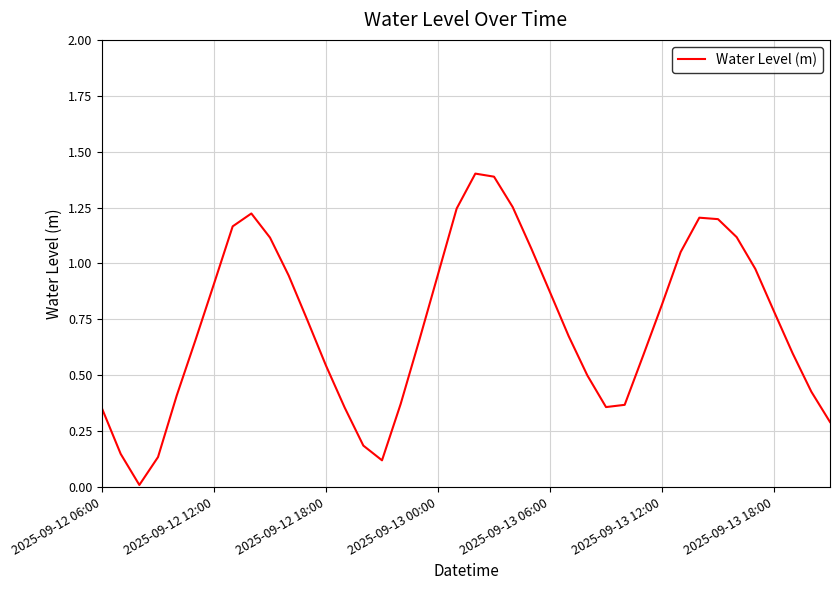

What is the greatest value displayed?

1.4